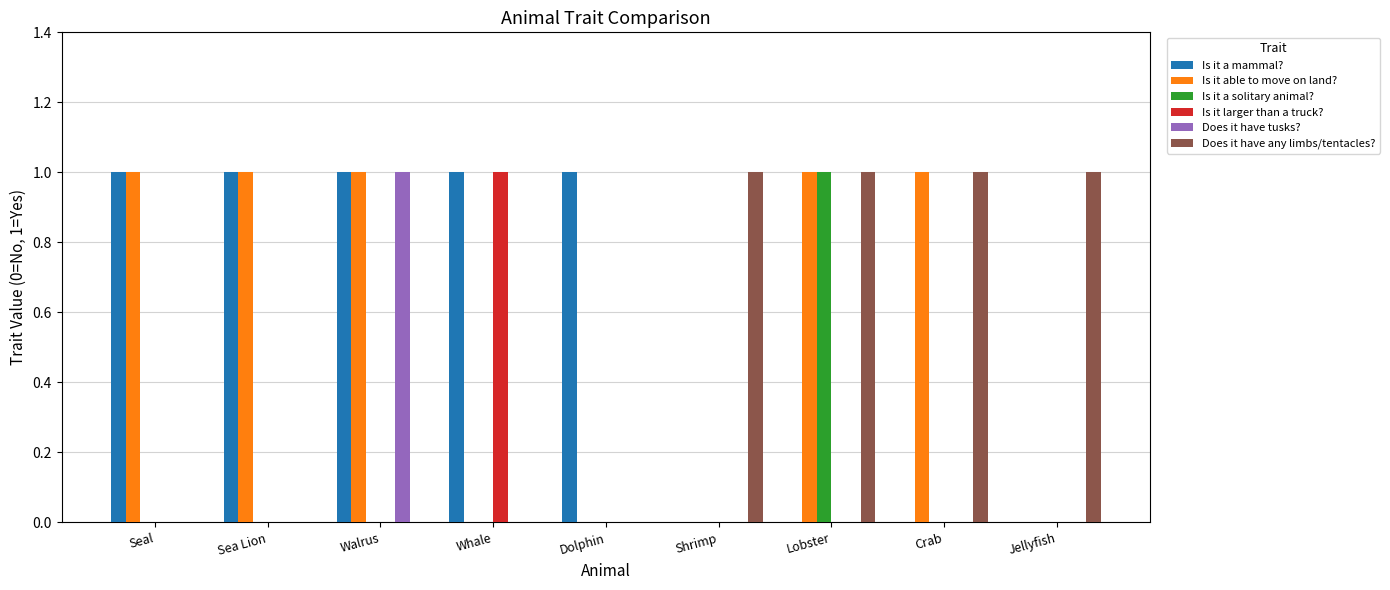

Count the number of data series in this chart.

6